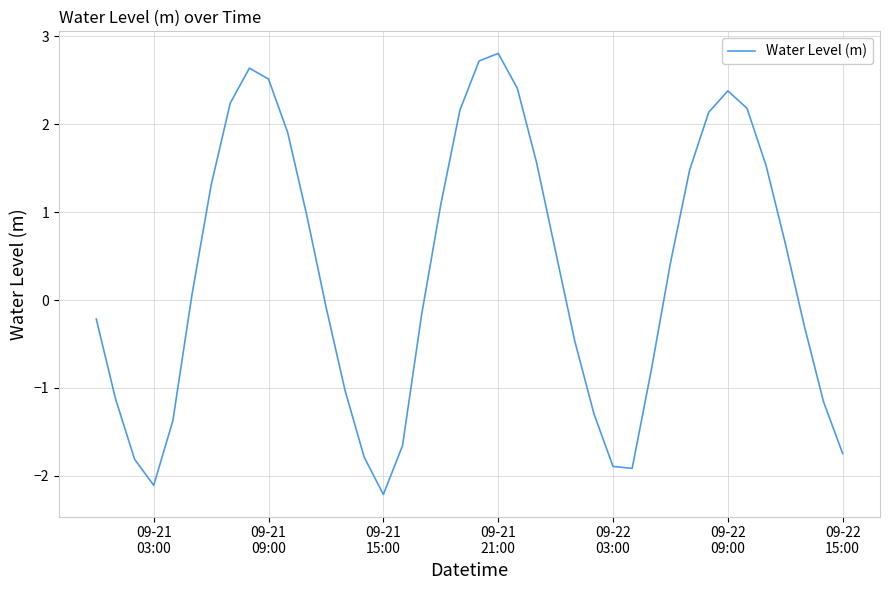

What is the greatest value displayed?

2.8